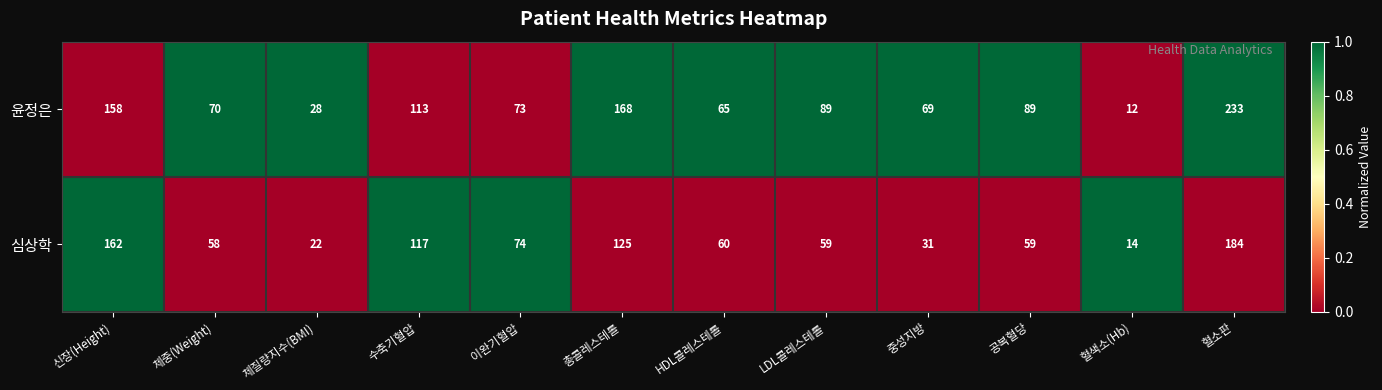

True or false: 윤정은 has a value of 101 at 총콜레스테롤.

False